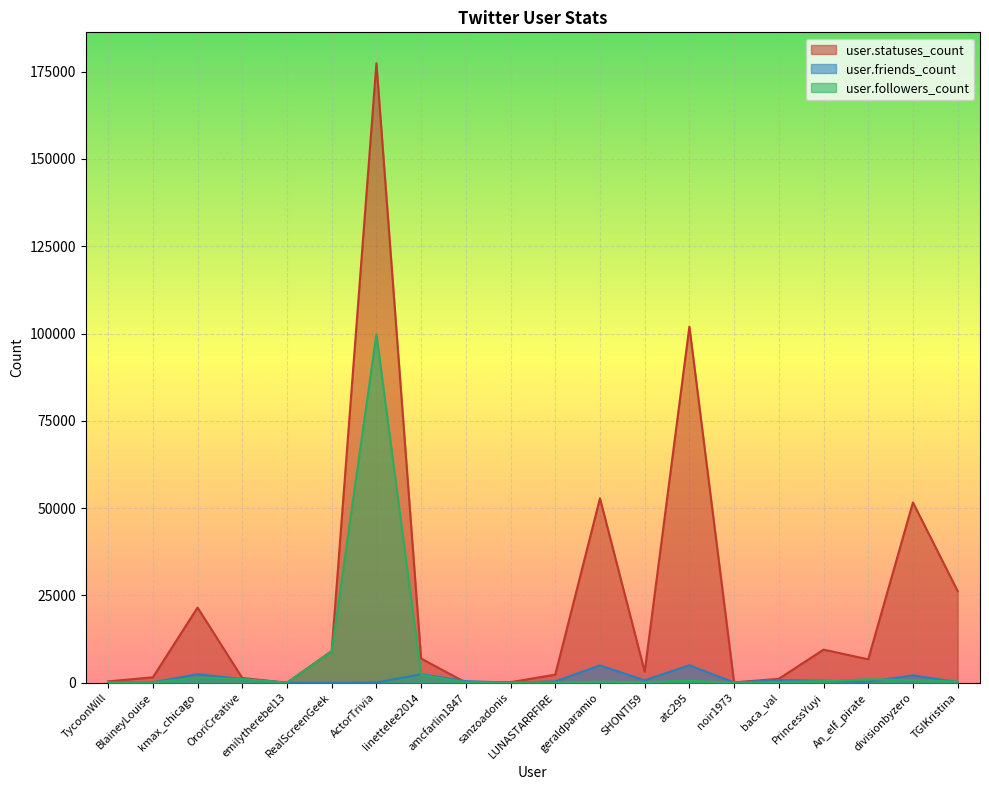

The user.statuses_count series shows 4012 at RealScreenGeek. True or false?

False